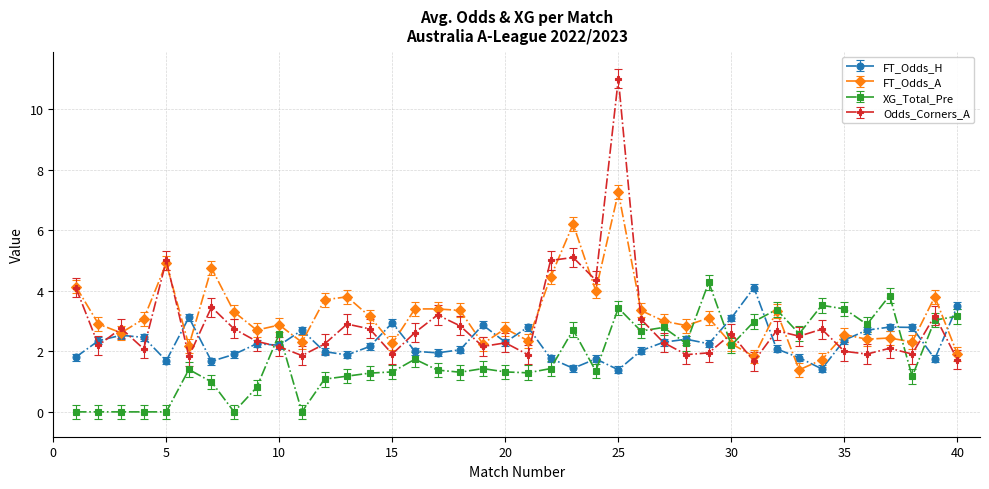

What is the difference between the second highest and second lowest values in the FT_Odds_H series?

2.1